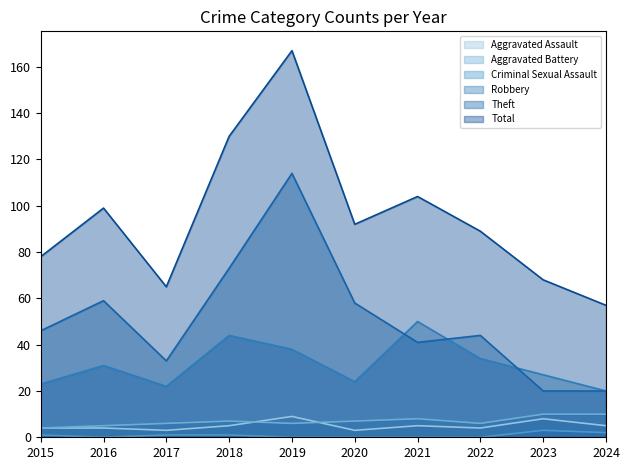

Reading left to right, what are all the values shown in this chart?

Aggravated Assault: 2015=4	2016=4	2017=3	2018=5	2019=9	2020=3	2021=5	2022=4	2023=8	2024=5
Aggravated Battery: 2015=4	2016=5	2017=6	2018=7	2019=6	2020=7	2021=8	2022=6	2023=10	2024=10
Criminal Sexual Assault: 2015=1	2016=0	2017=1	2018=1	2019=0	2020=0	2021=0	2022=0	2023=3	2024=2
Robbery: 2015=23	2016=31	2017=22	2018=44	2019=38	2020=24	2021=50	2022=34	2023=27	2024=20
Theft: 2015=46	2016=59	2017=33	2018=73	2019=114	2020=58	2021=41	2022=44	2023=20	2024=20
Total: 2015=78	2016=99	2017=65	2018=130	2019=167	2020=92	2021=104	2022=89	2023=68	2024=57